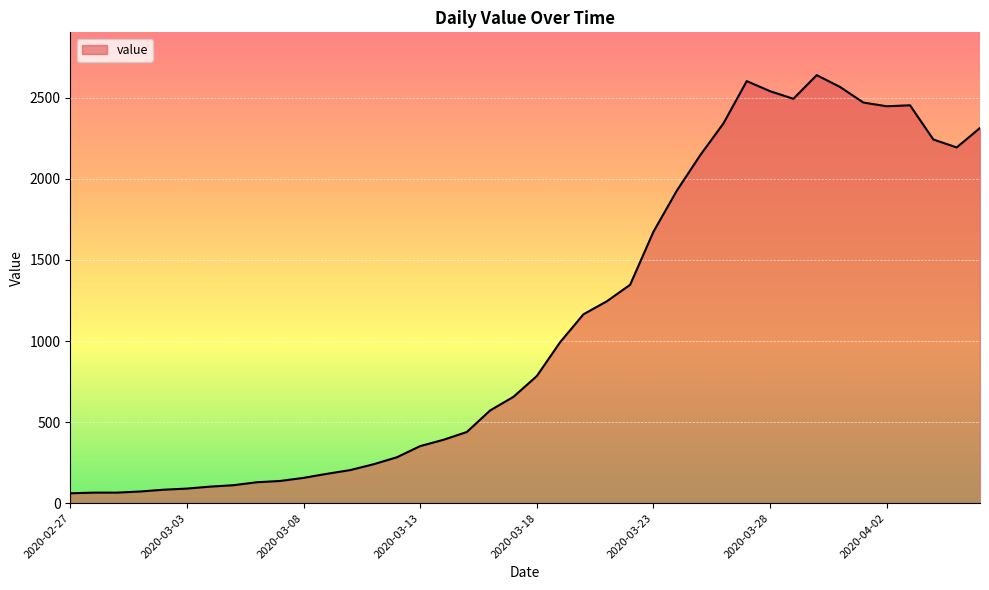

What is the difference between the maximum and minimum values?

2579